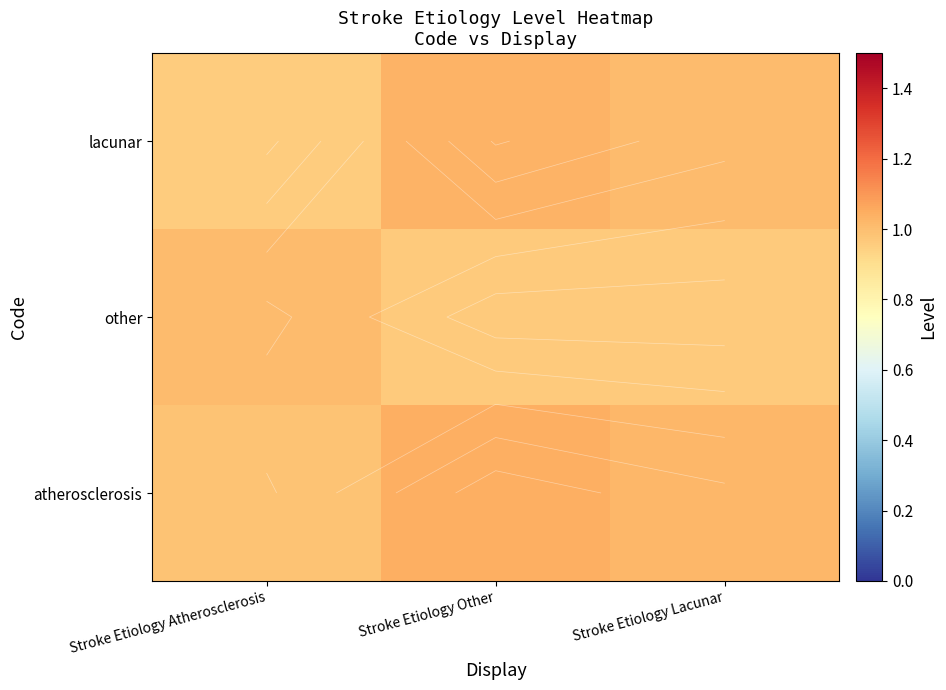

What is the sum of all lacunar values?

3.0